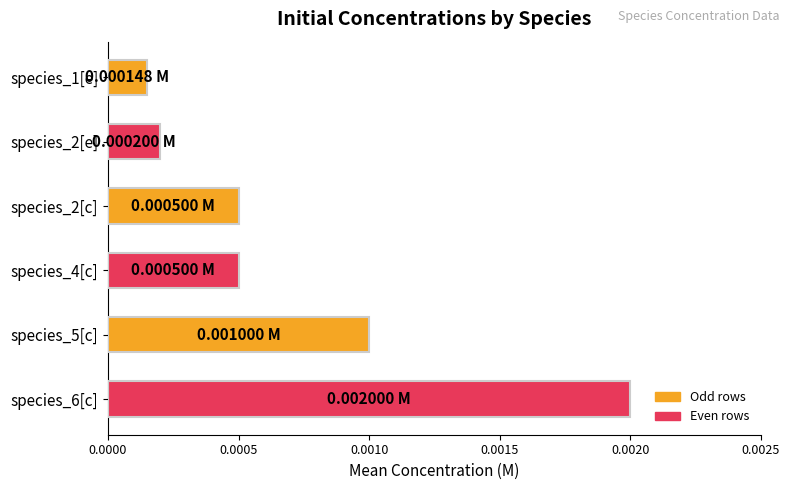

Between species_2[e] and species_5[c], which is larger?

species_5[c]